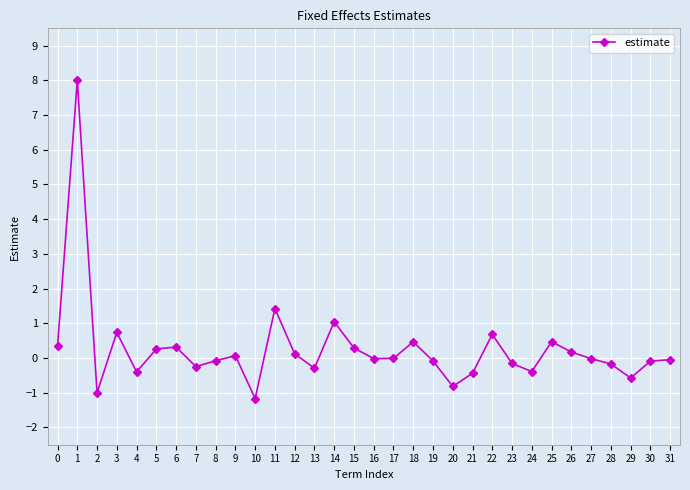

What is the sum of all values?

8.3